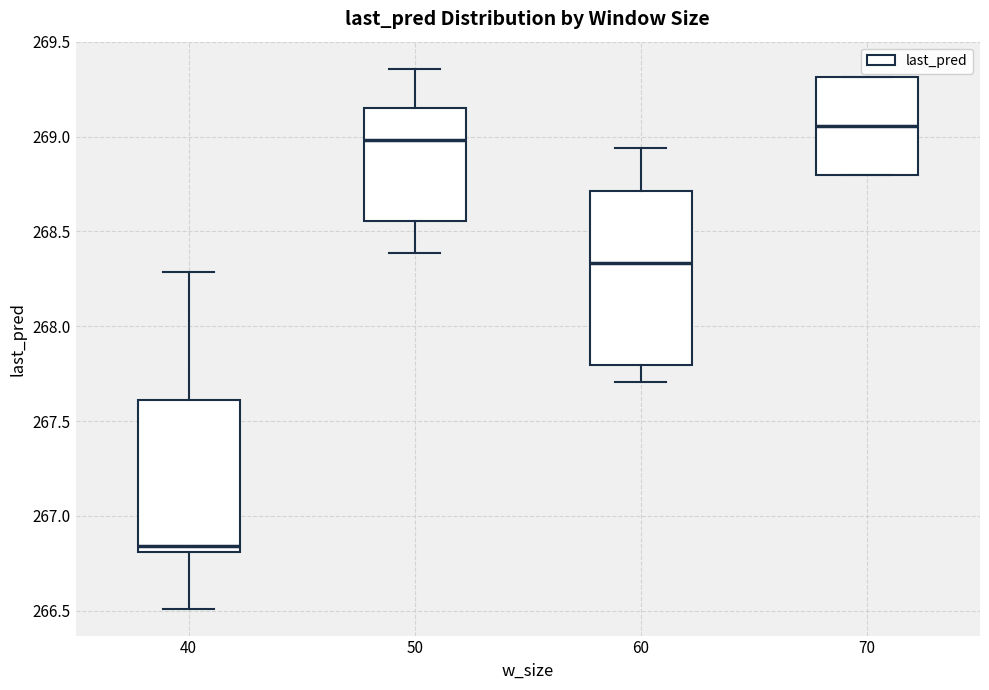

Which box's median line is the highest?

70